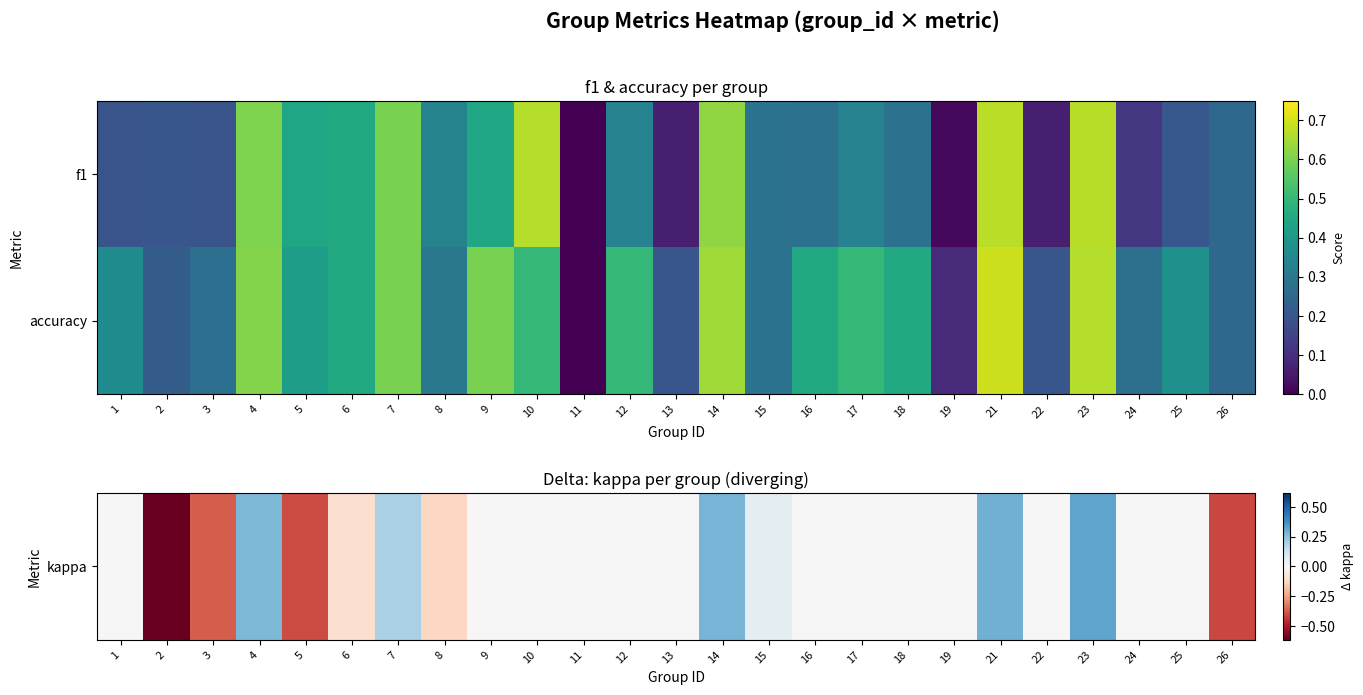

Rank the series by their maximum value, from highest to lowest.

accuracy, kappa